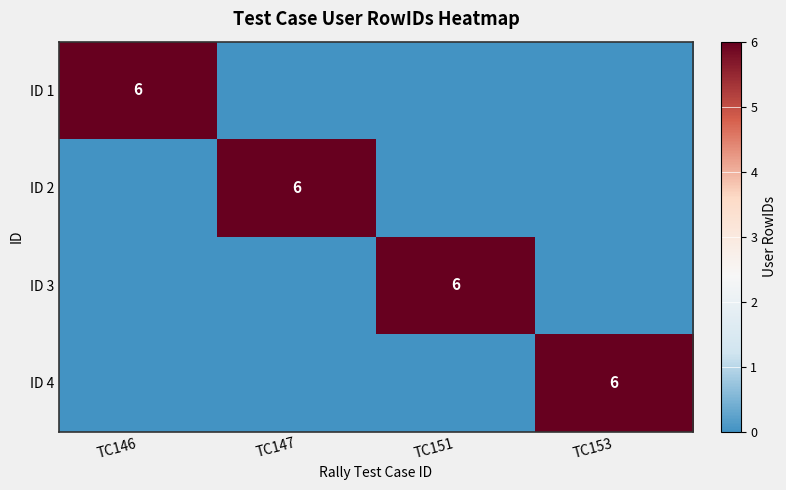

Which has a higher value, TC153 or TC146?

TC146